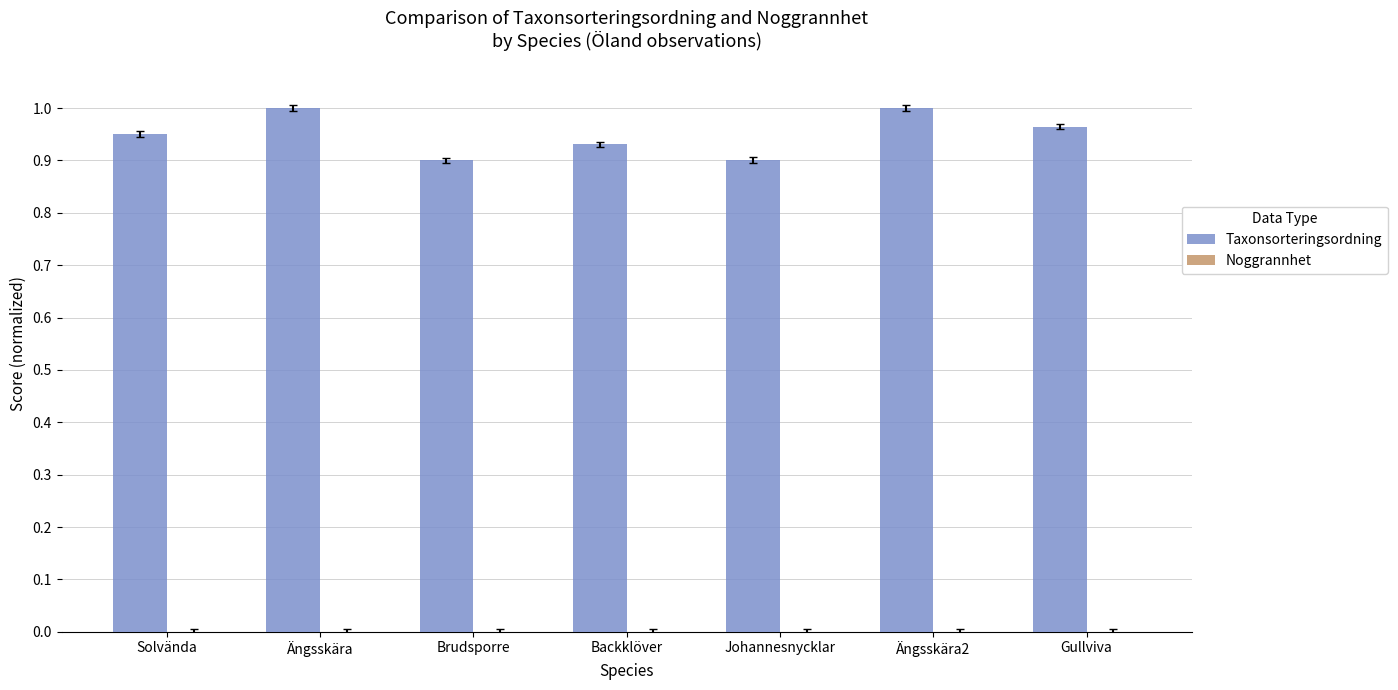

How many series are shown in this chart?

2